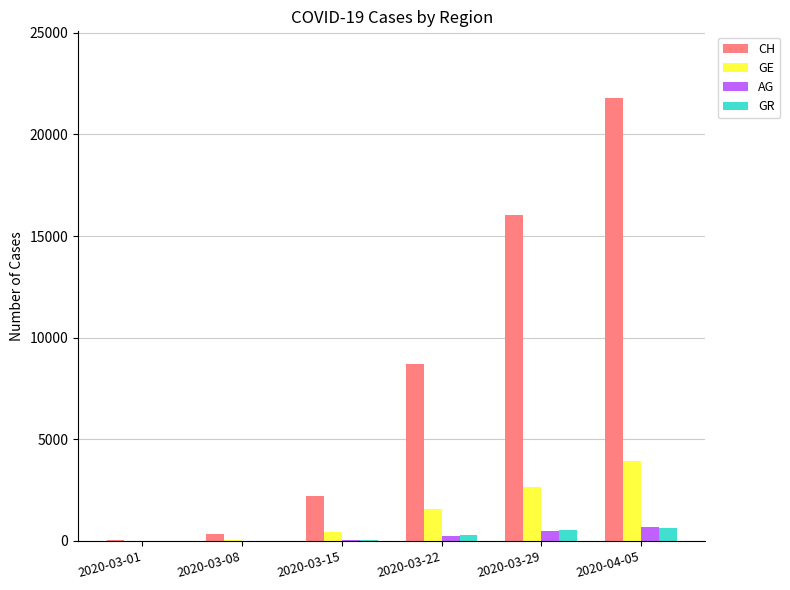

What is the difference between the AG values at 2020-03-29 and 2020-03-22?

250